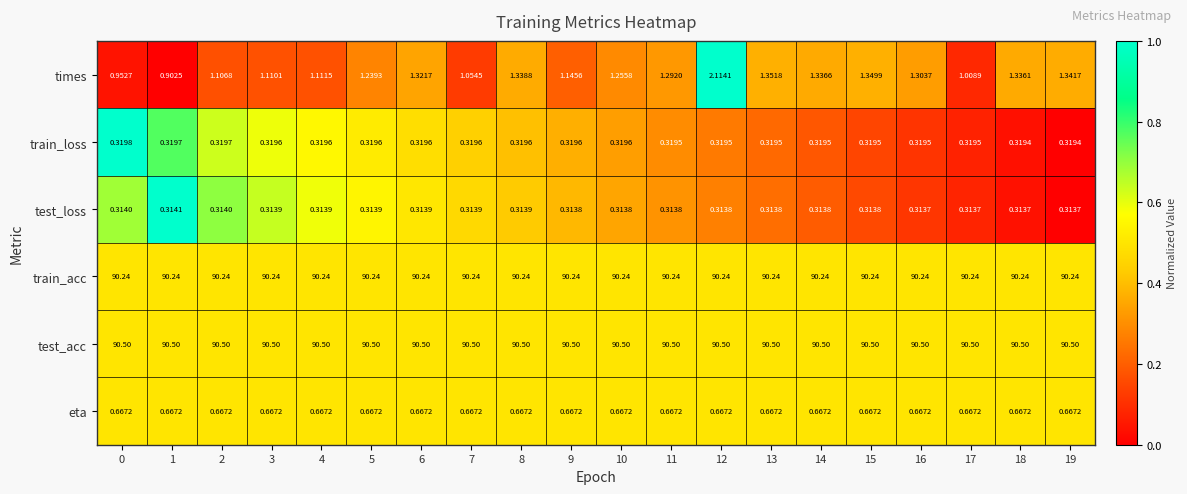

List the series in order of their peak value, lowest first.

test_loss, train_loss, eta, times, train_acc, test_acc